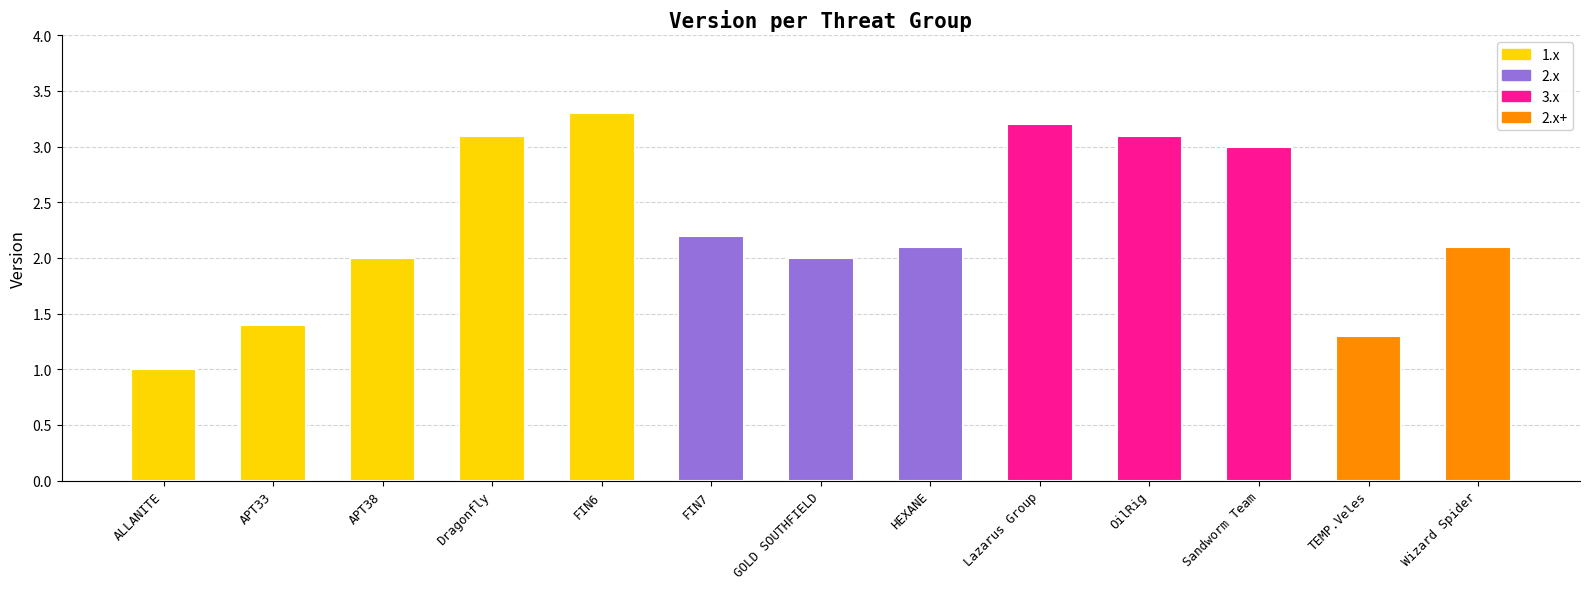

Reading left to right, list all the values displayed in this chart.

1.0	1.4	2.0	3.1	3.3	2.2	2.0	2.1	3.2	3.1	3.0	1.3	2.1